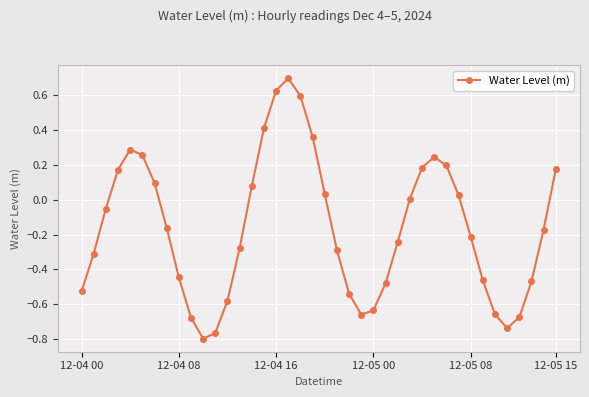

True or false: there are more than 0 points higher than both neighbors.

True